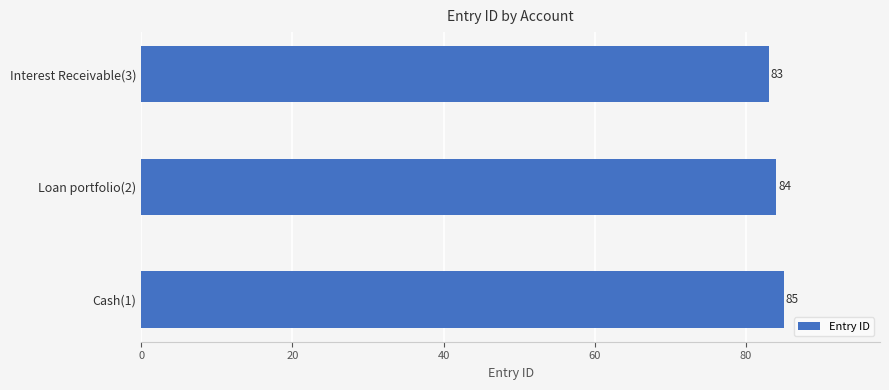

Where is the data nearest to the value 84?

Loan portfolio(2)